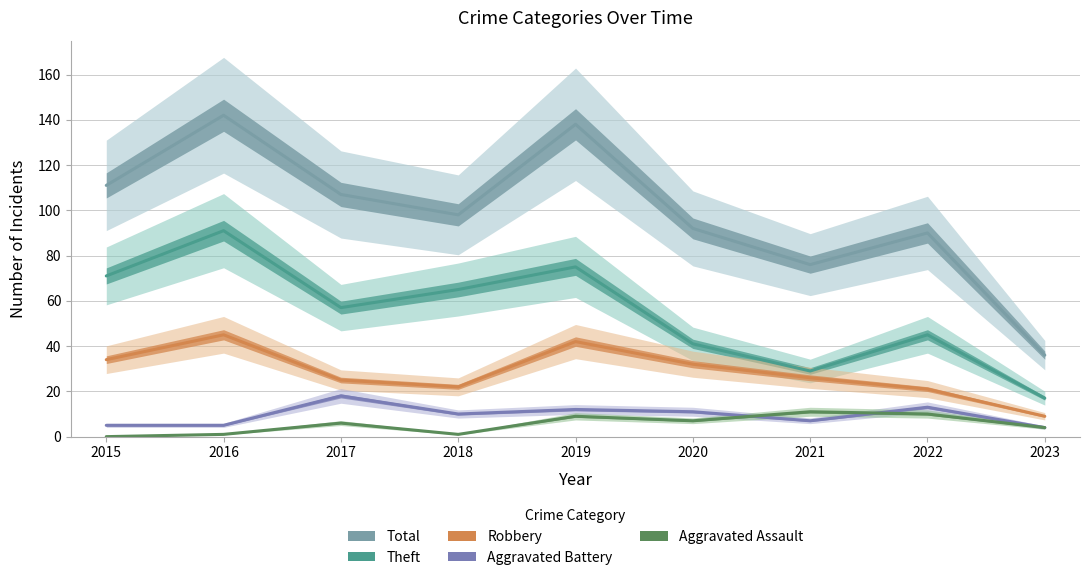

What is the average value of the Total series?

99